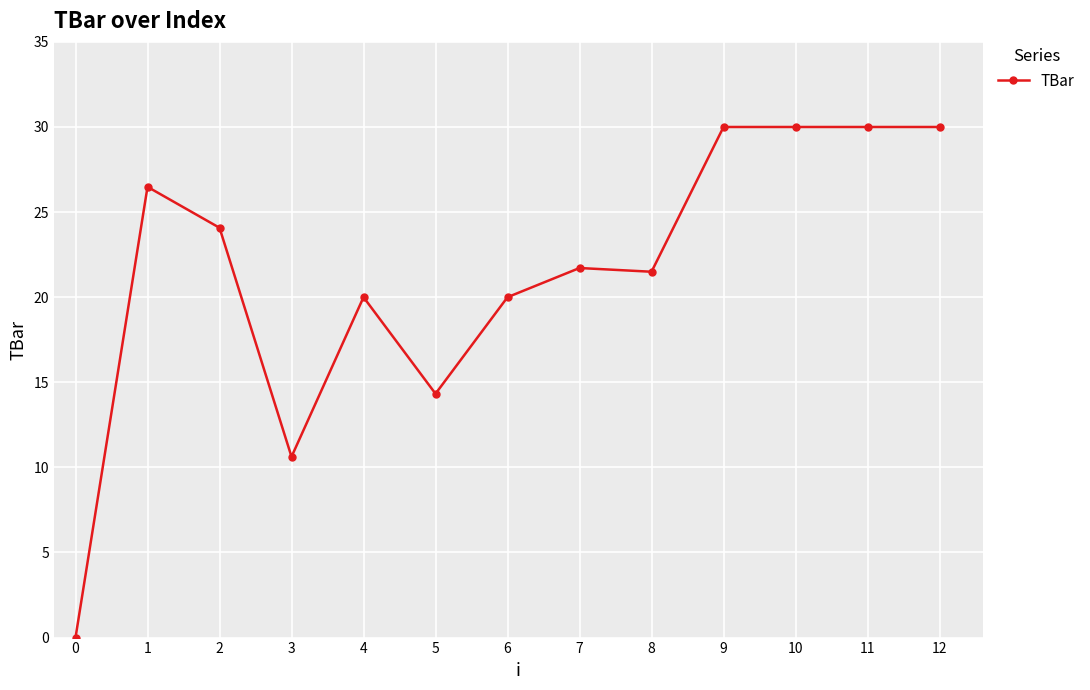

What is the maximum value shown in the chart?

30.0